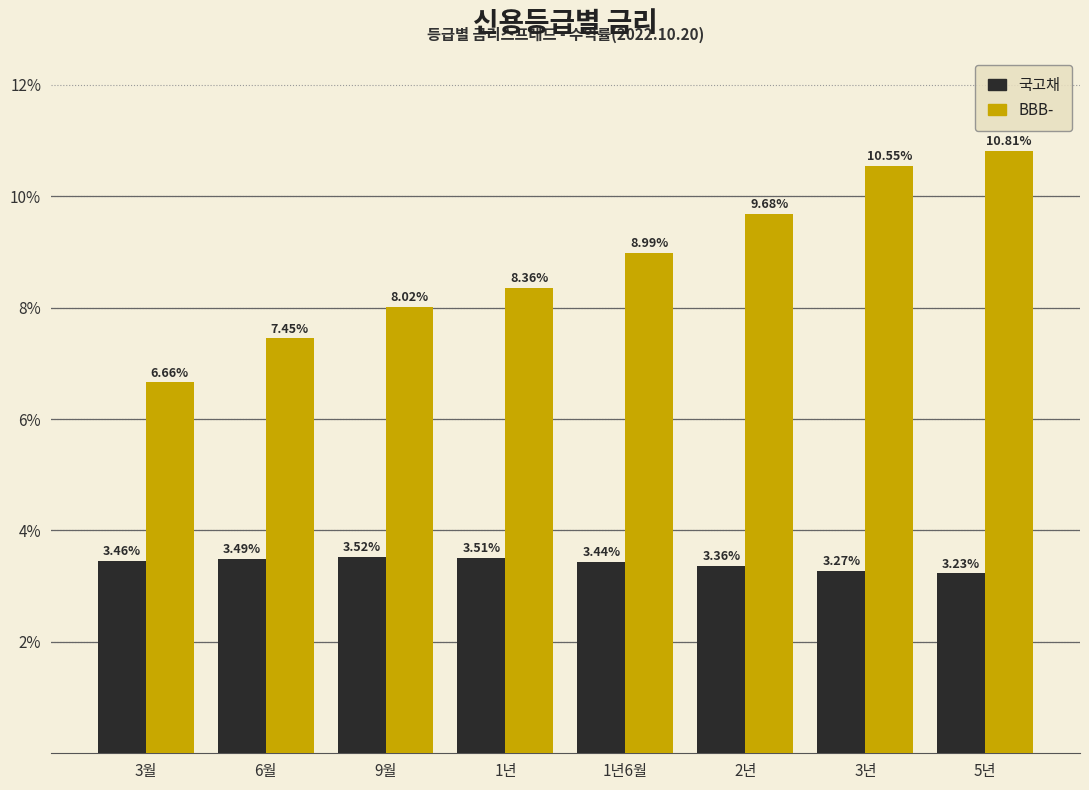

What is the sum of all 국고채 values?

27.3